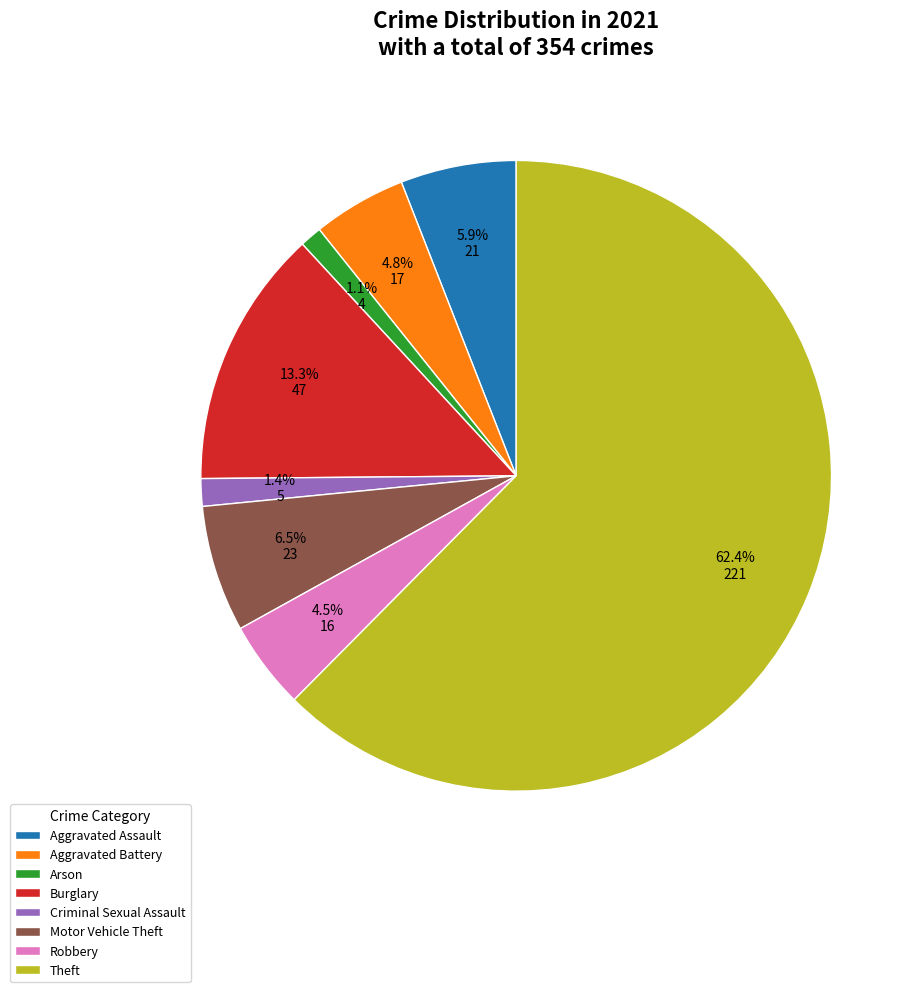

How much of the chart is everything except Arson?

98.9%